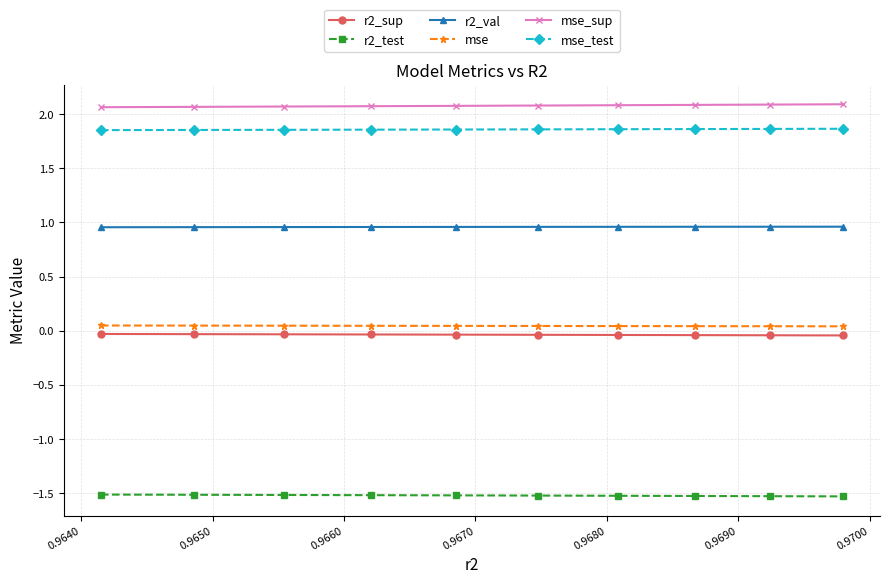

How many r2_val values are between 0 and 1?

10